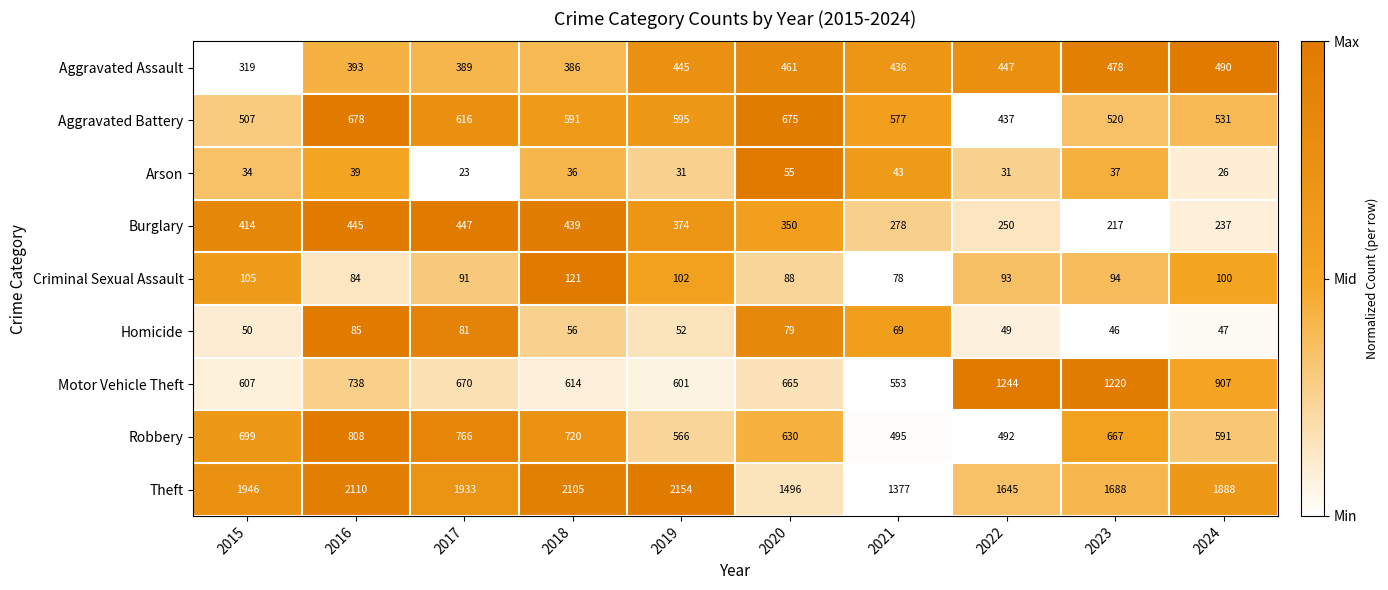

How many distinct data groups are displayed?

9